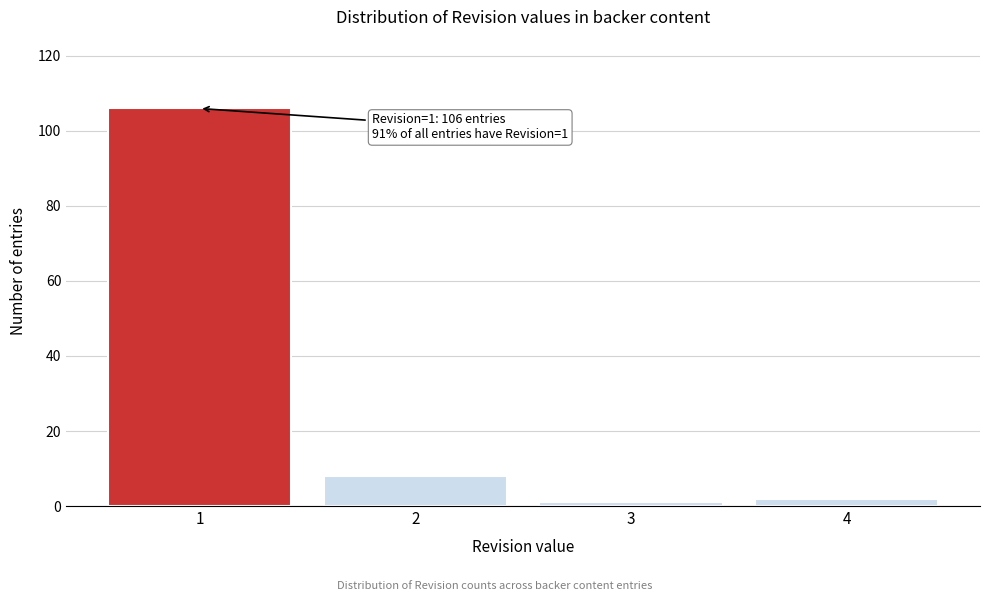

Reading left to right, extract all data points from this chart.

1=106	2=8	3=1	4=2